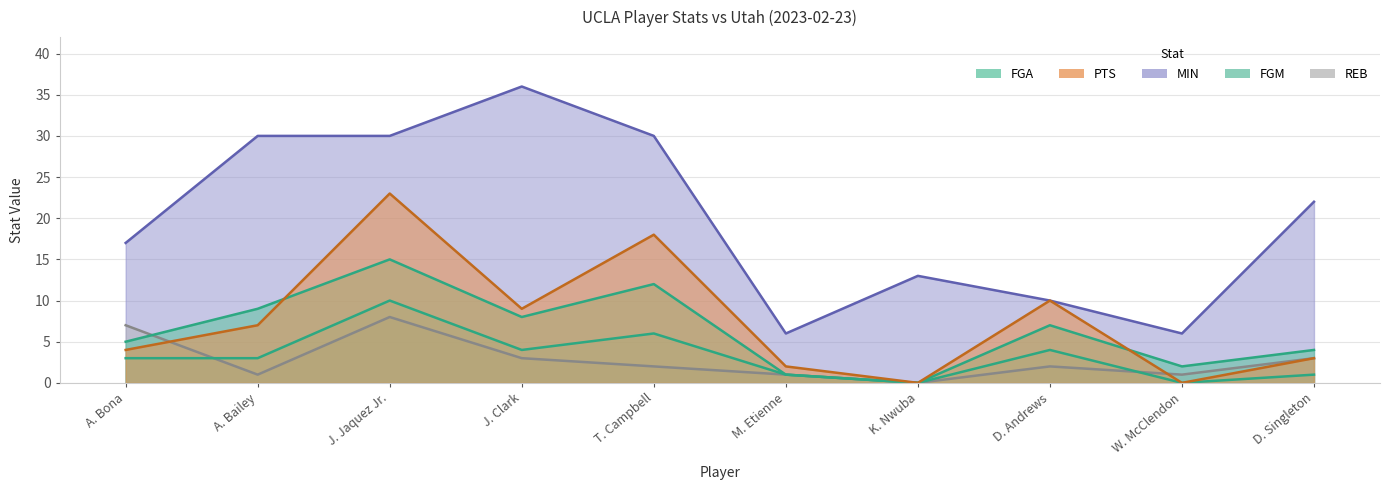

Reading left to right, extract all data points from this chart.

FGA: A. Bona=5	A. Bailey=9	J. Jaquez Jr.=15	J. Clark=8	T. Campbell=12	M. Etienne=1	K. Nwuba=0	D. Andrews=7	W. McClendon=2	D. Singleton=4
PTS: A. Bona=4	A. Bailey=7	J. Jaquez Jr.=23	J. Clark=9	T. Campbell=18	M. Etienne=2	K. Nwuba=0	D. Andrews=10	W. McClendon=0	D. Singleton=3
MIN: A. Bona=17	A. Bailey=30	J. Jaquez Jr.=30	J. Clark=36	T. Campbell=30	M. Etienne=6	K. Nwuba=13	D. Andrews=10	W. McClendon=6	D. Singleton=22
FGM: A. Bona=3	A. Bailey=3	J. Jaquez Jr.=10	J. Clark=4	T. Campbell=6	M. Etienne=1	K. Nwuba=0	D. Andrews=4	W. McClendon=0	D. Singleton=1
REB: A. Bona=7	A. Bailey=1	J. Jaquez Jr.=8	J. Clark=3	T. Campbell=2	M. Etienne=1	K. Nwuba=0	D. Andrews=2	W. McClendon=1	D. Singleton=3